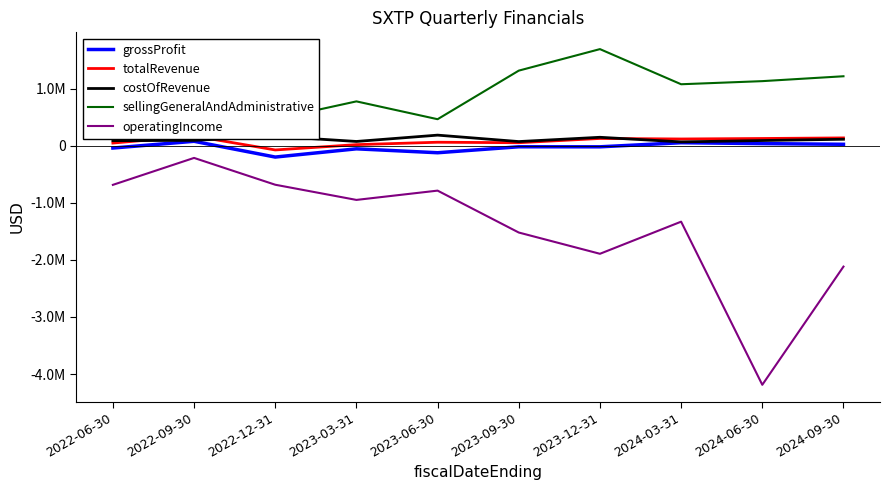

At which category does the chart reach its peak across all series?

2023-12-31